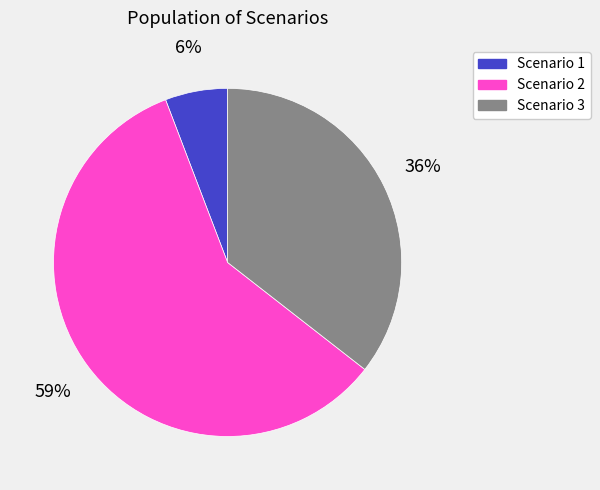

The Scenario 3 slice represents 23% of the pie. True or false?

False